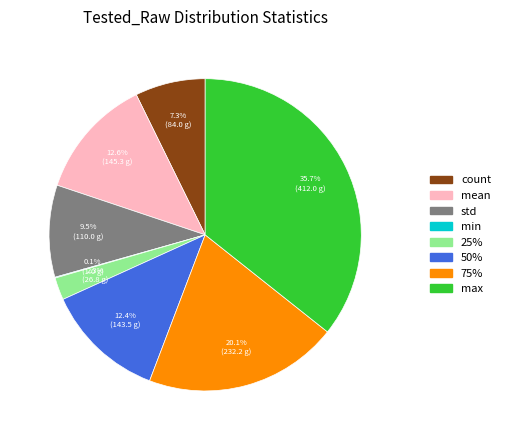

Which category has the biggest portion of the pie?

max